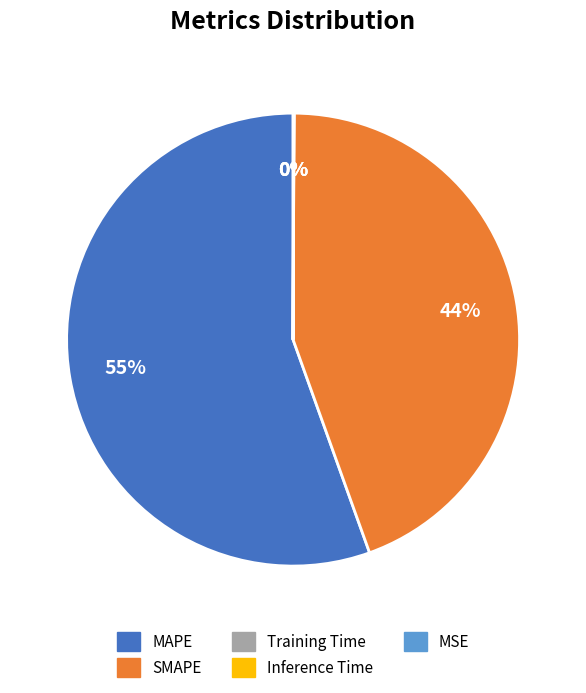

True or false: MAPE accounts for 55% of the total.

True